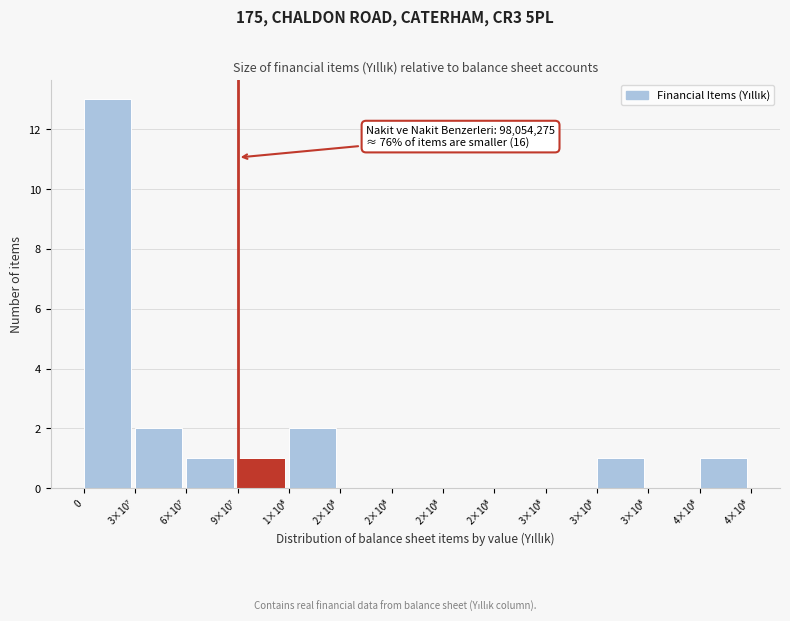

How many series are shown in this chart?

1